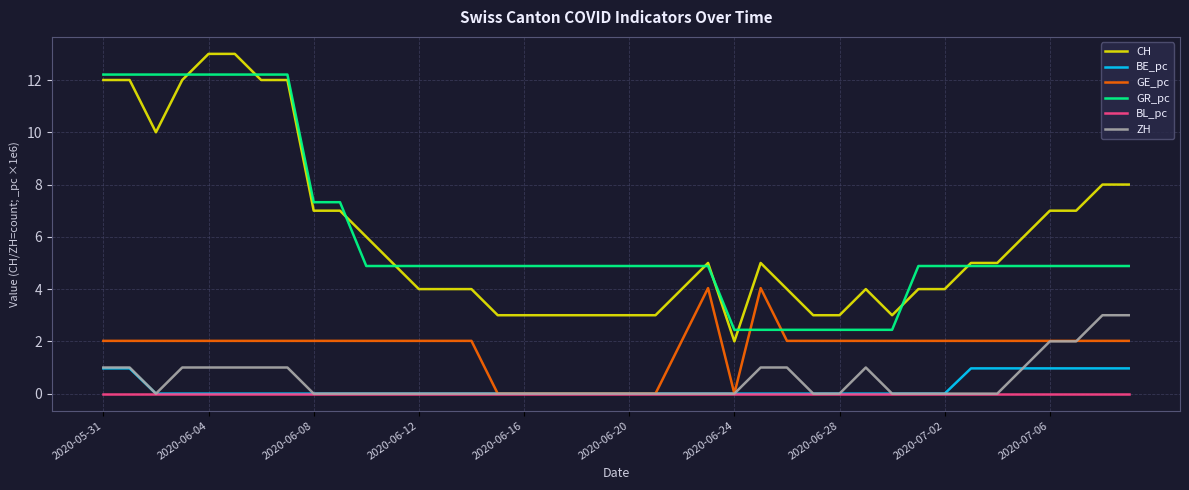

List the series in order of their peak value, highest first.

CH, GR_pc, GE_pc, ZH, BE_pc, BL_pc